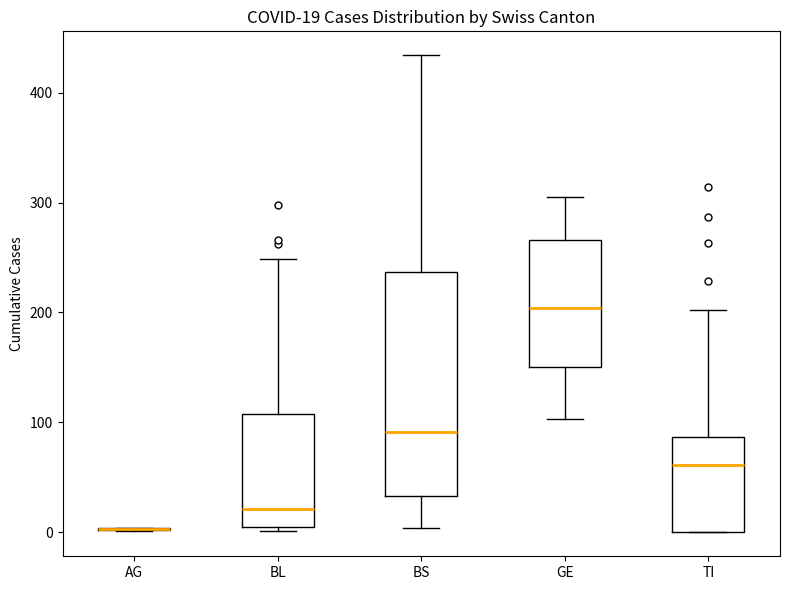

Which box is the tallest, from its lower edge to its upper edge?

BS